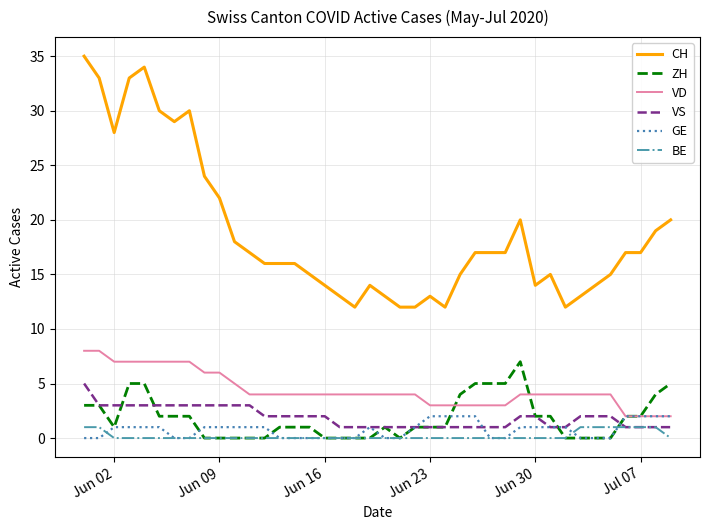

True or false: VD and BE intersect in this chart.

False